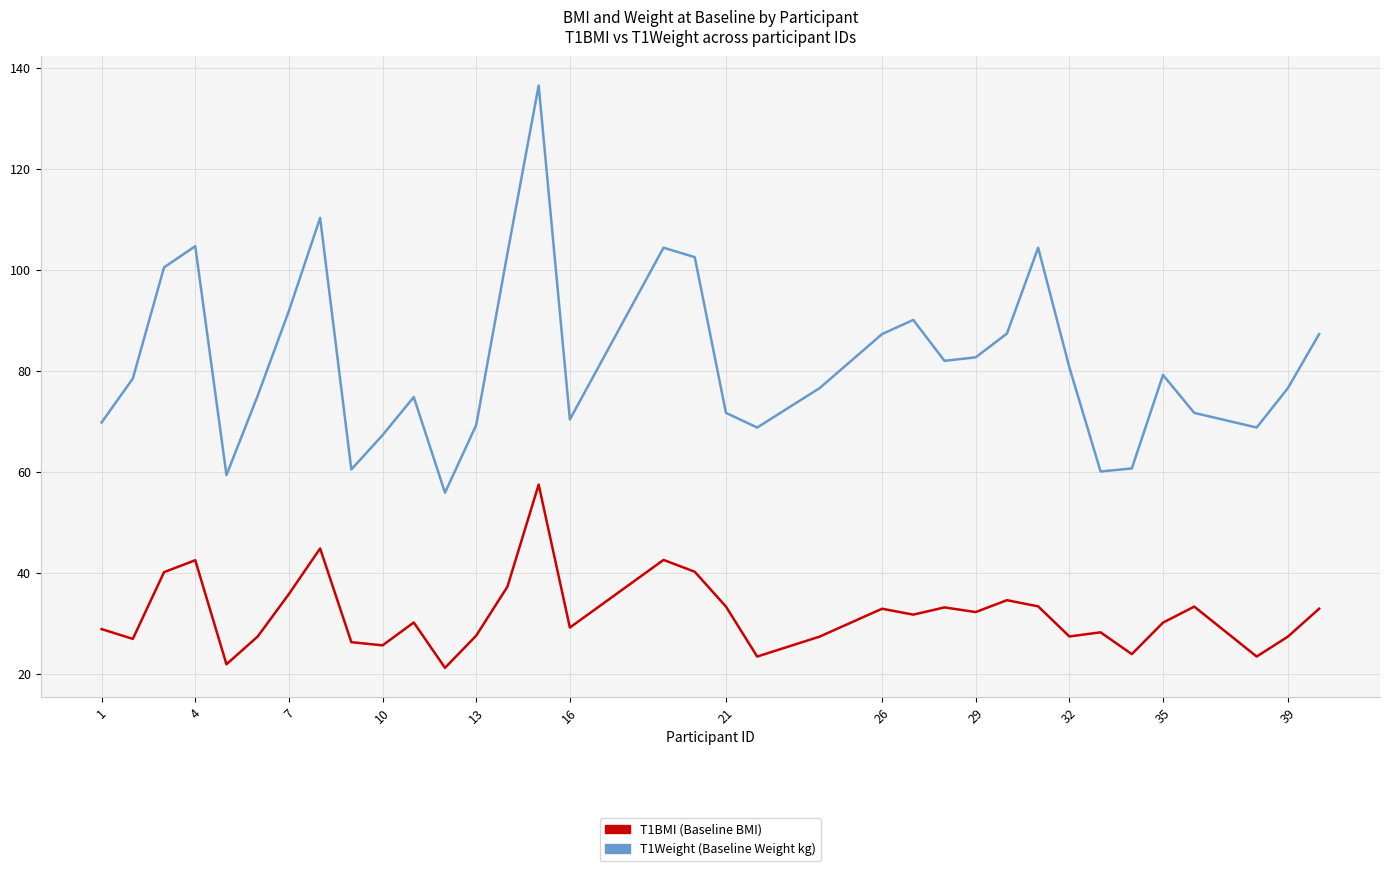

What is the greatest value displayed?

136.5